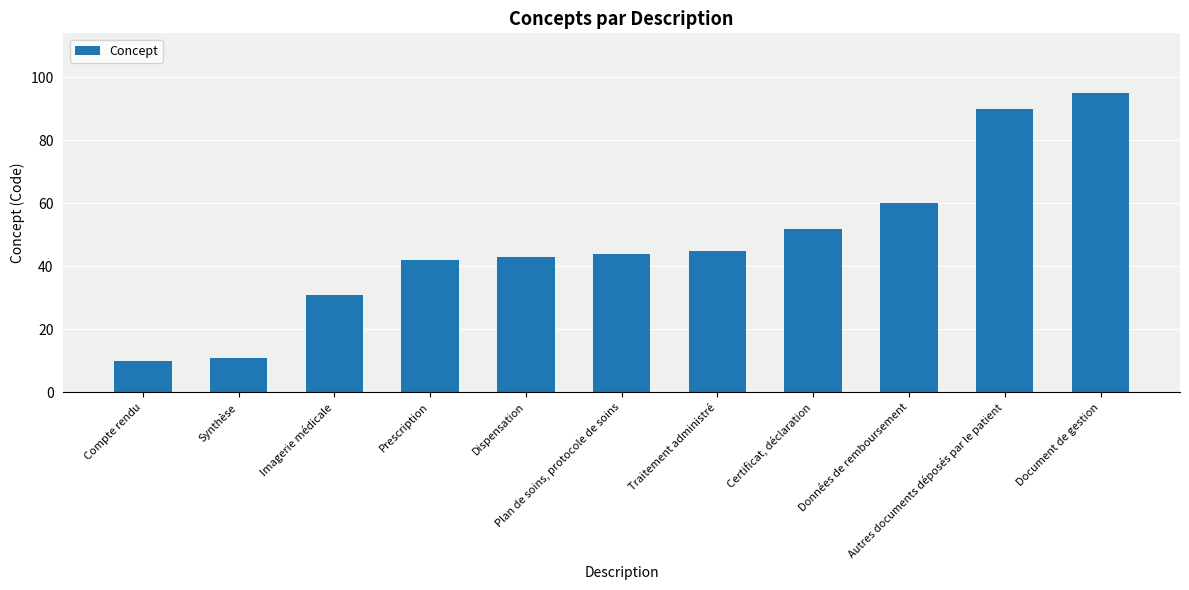

The chart shows a value of 31 at Imagerie médicale. True or false?

True